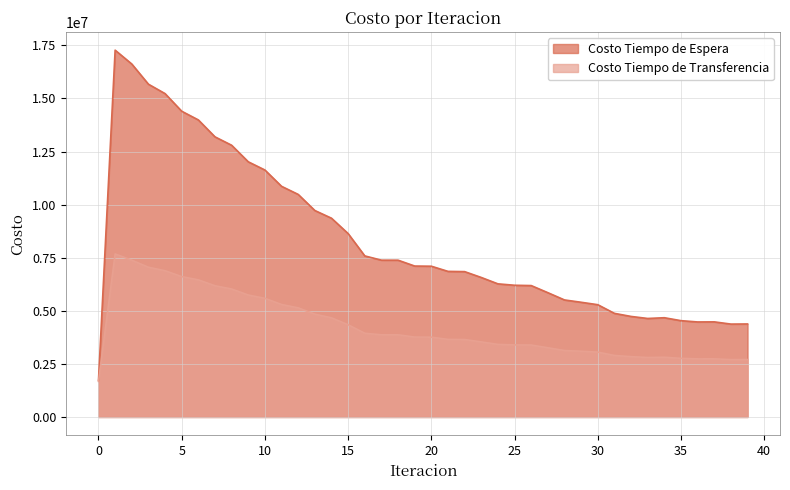

What is the value of the Costo Tiempo de Transferencia point at the 20th from the left?

3762299.0